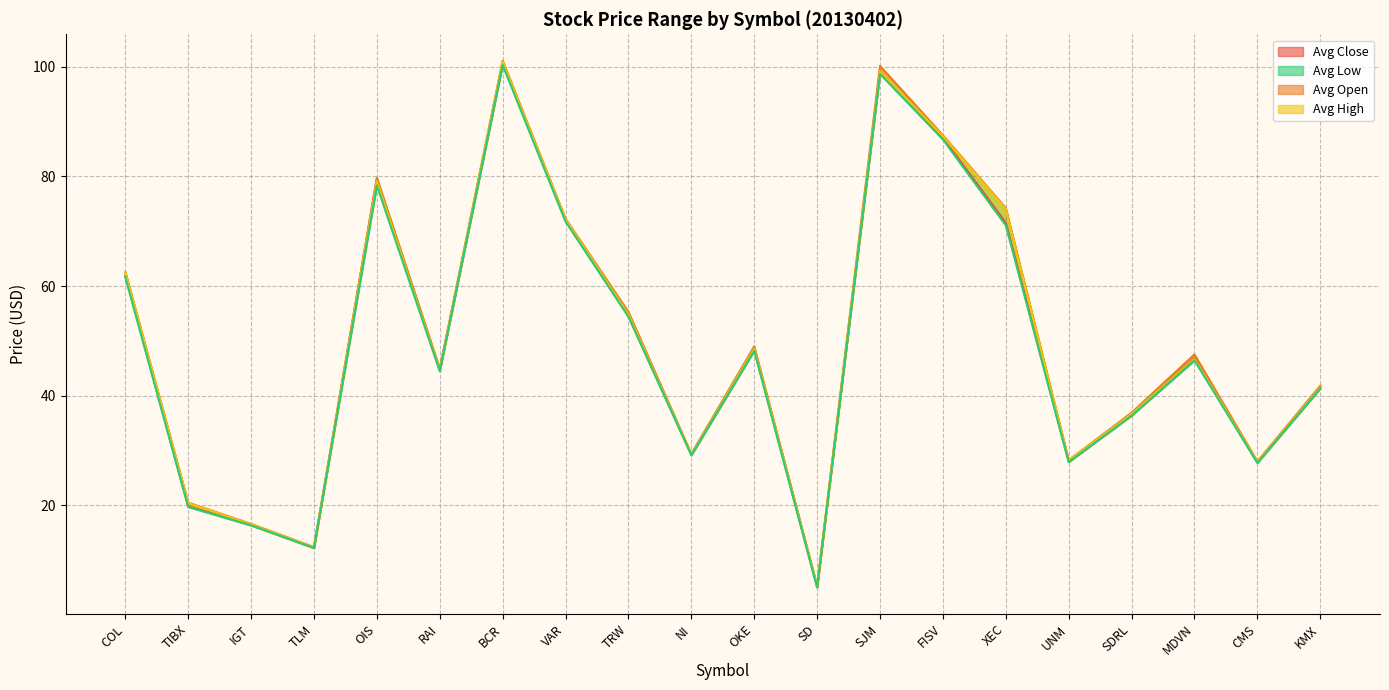

At which label is Avg Open closest to 53?

TRW